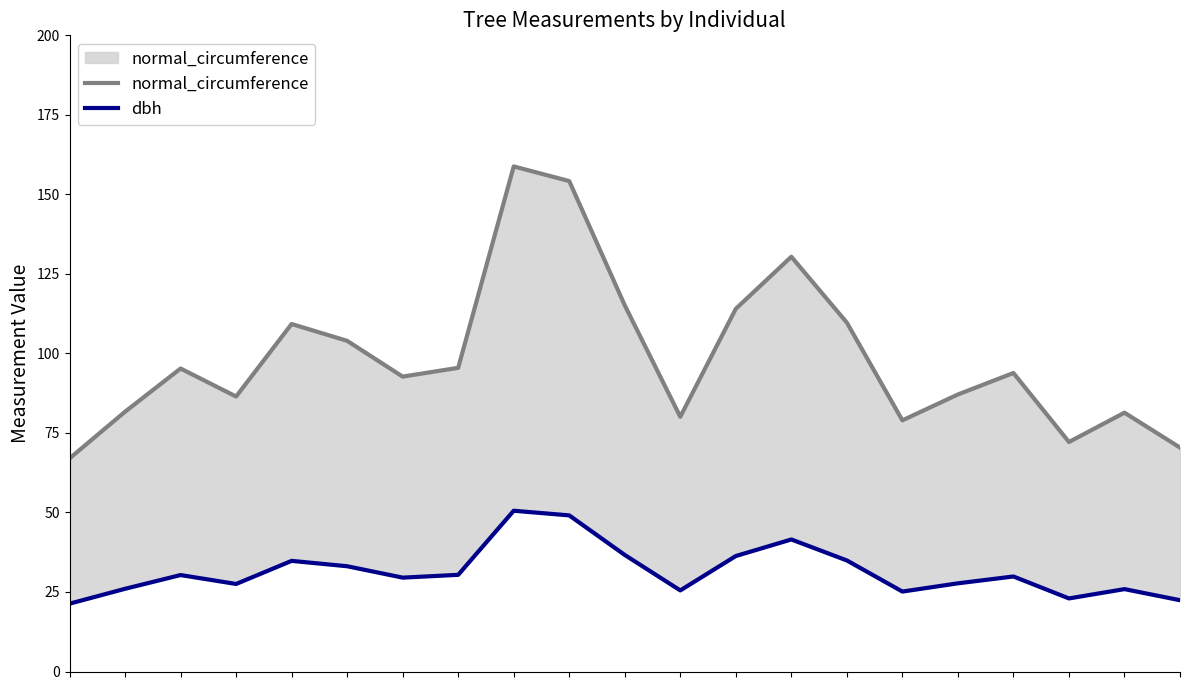

True or false: normal_circumference and dbh intersect in this chart.

False